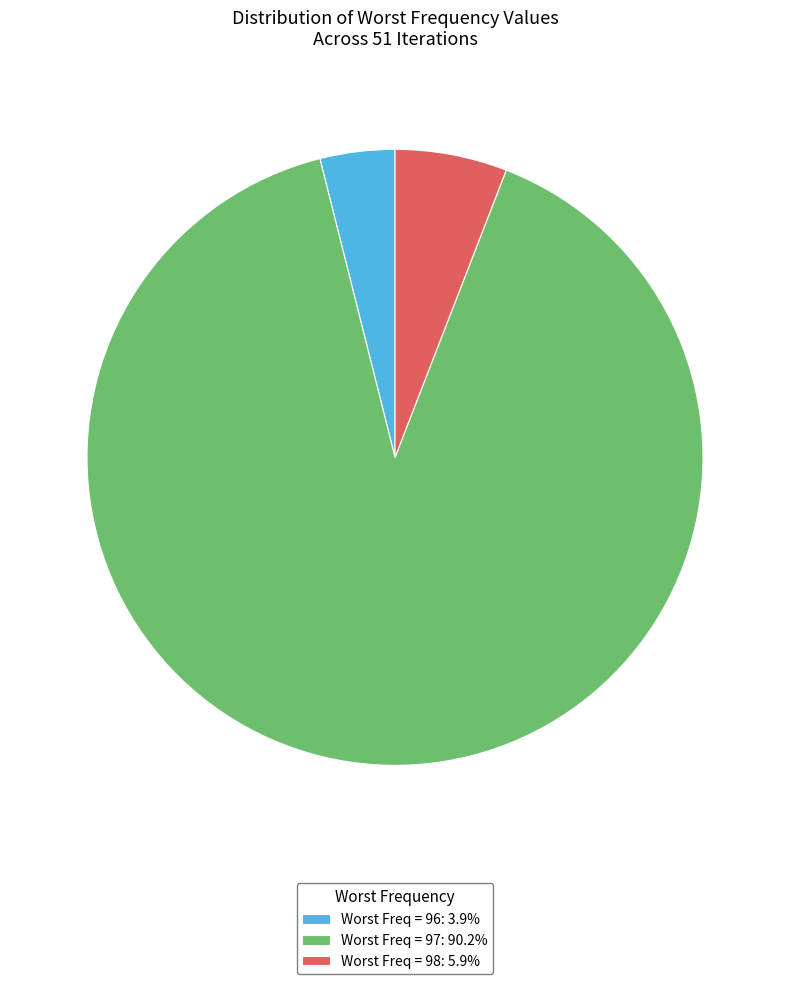

Does Worst Freq = 97: 90.2% account for over 50% of the chart?

Yes